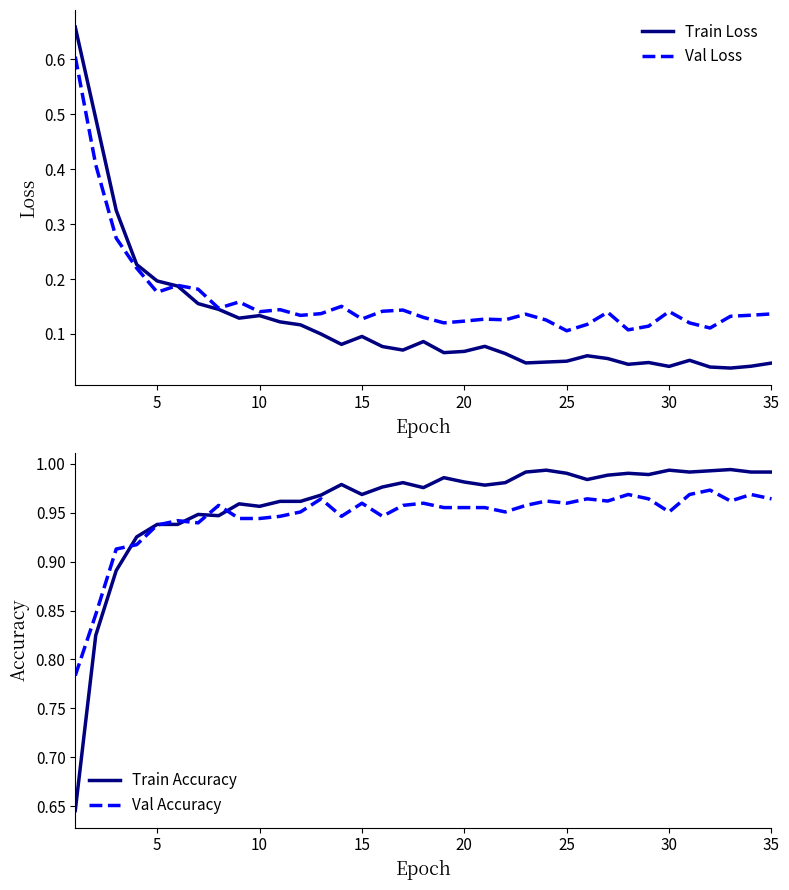

What are all the series names shown in the legend?

Train Loss, Val Loss, Train Accuracy, Val Accuracy